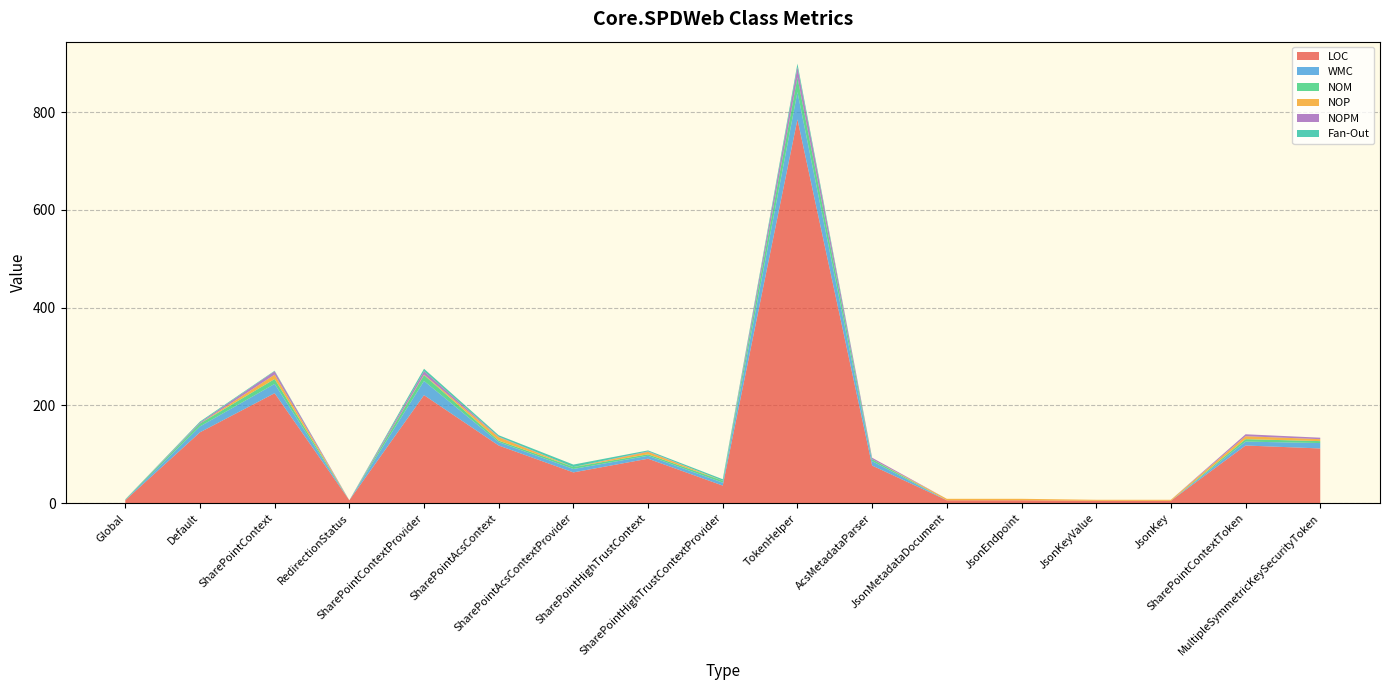

Reading left to right, list all the values displayed in this chart.

LOC: Global=6	Default=145	SharePointContext=225	RedirectionStatus=6	SharePointContextProvider=221	SharePointAcsContext=118	SharePointAcsContextProvider=63	SharePointHighTrustContext=91	SharePointHighTrustContextProvider=36	TokenHelper=785	AcsMetadataParser=77	JsonMetadataDocument=6	JsonEndpoint=6	JsonKeyValue=5	JsonKey=5	SharePointContextToken=118	MultipleSymmetricKeySecurityToken=112
WMC: Global=1	Default=12	SharePointContext=19	RedirectionStatus=0	SharePointContextProvider=29	SharePointAcsContext=7	SharePointAcsContextProvider=7	SharePointHighTrustContext=6	SharePointHighTrustContextProvider=6	TokenHelper=56	AcsMetadataParser=9	JsonMetadataDocument=0	JsonEndpoint=0	JsonKeyValue=0	JsonKey=0	SharePointContextToken=8	MultipleSymmetricKeySecurityToken=11
NOM: Global=1	Default=6	SharePointContext=10	RedirectionStatus=0	SharePointContextProvider=12	SharePointAcsContext=3	SharePointAcsContextProvider=4	SharePointHighTrustContext=3	SharePointHighTrustContextProvider=4	TokenHelper=30	AcsMetadataParser=4	JsonMetadataDocument=0	JsonEndpoint=0	JsonKeyValue=0	JsonKey=0	SharePointContextToken=5	MultipleSymmetricKeySecurityToken=4
NOP: Global=0	Default=0	SharePointContext=9	RedirectionStatus=0	SharePointContextProvider=1	SharePointAcsContext=7	SharePointAcsContextProvider=0	SharePointHighTrustContext=5	SharePointHighTrustContextProvider=0	TokenHelper=0	AcsMetadataParser=0	JsonMetadataDocument=3	JsonEndpoint=3	JsonKeyValue=2	JsonKey=2	SharePointContextToken=6	MultipleSymmetricKeySecurityToken=4
NOPM: Global=0	Default=2	SharePointContext=7	RedirectionStatus=0	SharePointContextProvider=7	SharePointAcsContext=1	SharePointAcsContextProvider=0	SharePointHighTrustContext=1	SharePointHighTrustContextProvider=0	TokenHelper=21	AcsMetadataParser=3	JsonMetadataDocument=0	JsonEndpoint=0	JsonKeyValue=0	JsonKey=0	SharePointContextToken=4	MultipleSymmetricKeySecurityToken=3
Fan-Out: Global=0	Default=2	SharePointContext=1	RedirectionStatus=0	SharePointContextProvider=5	SharePointAcsContext=3	SharePointAcsContextProvider=5	SharePointHighTrustContext=2	SharePointHighTrustContextProvider=3	TokenHelper=7	AcsMetadataParser=0	JsonMetadataDocument=0	JsonEndpoint=0	JsonKeyValue=0	JsonKey=0	SharePointContextToken=0	MultipleSymmetricKeySecurityToken=0